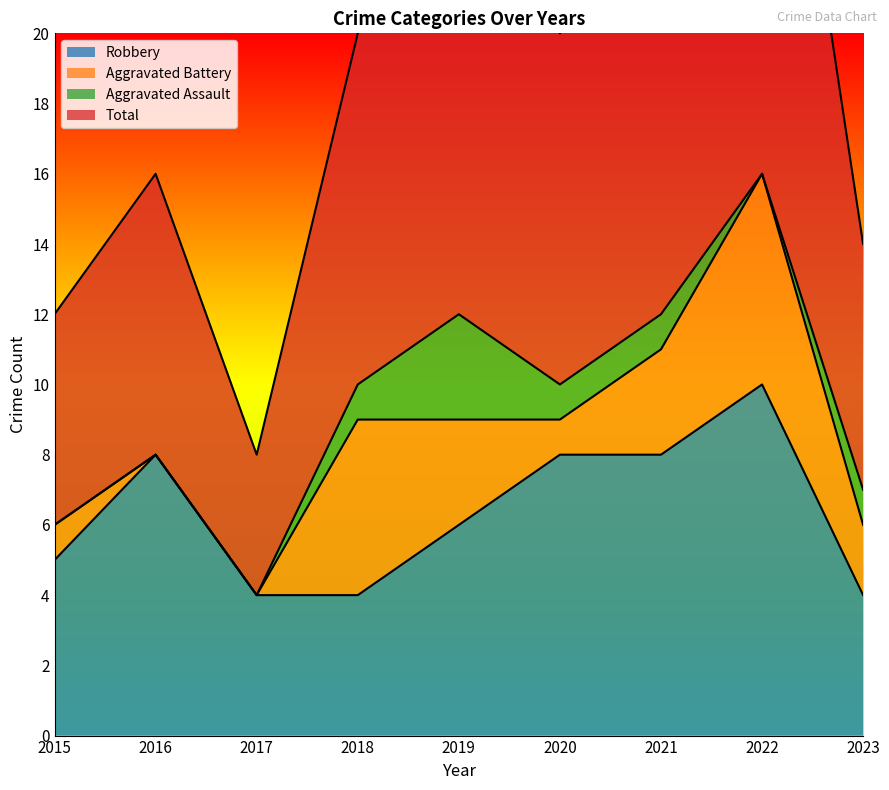

Between 2015 and 2023, which series saw the biggest shift?

Total